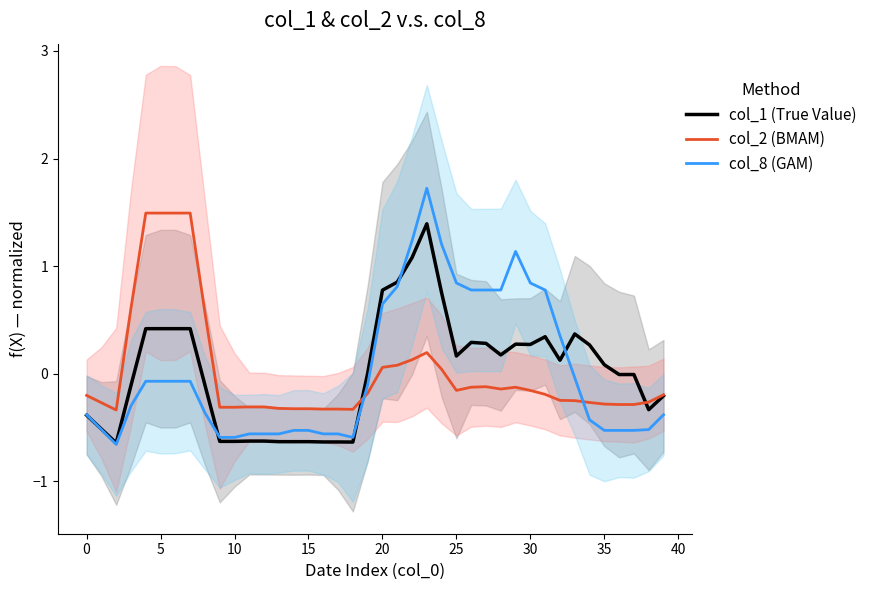

How many intersections are there between col_2 (BMAM) and col_8 (GAM)?

2